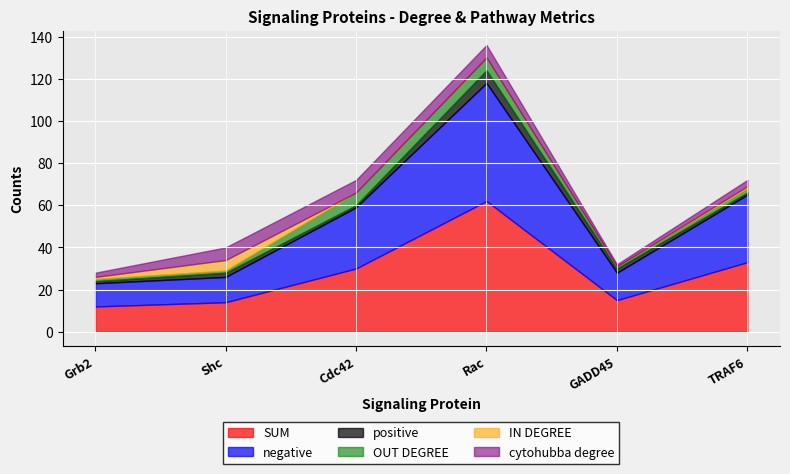

What is the label of the 4th point from the left?

Rac